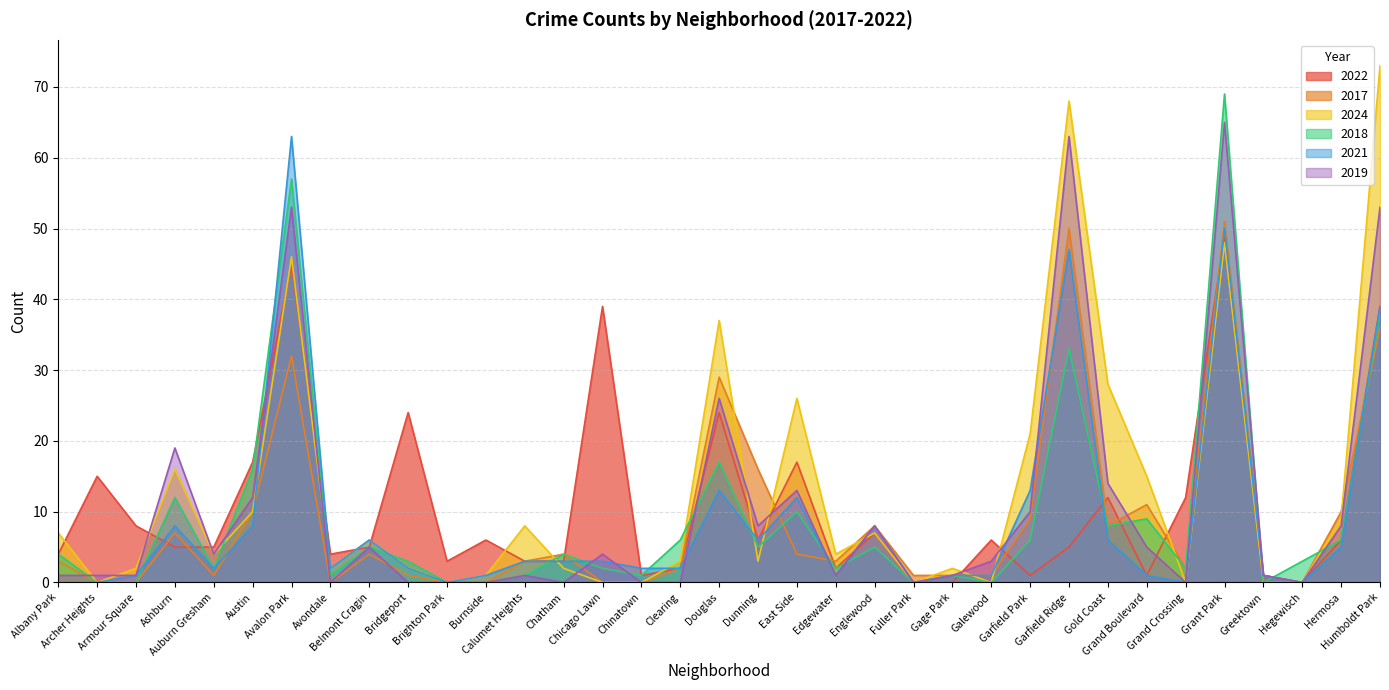

What is the highest value of the 2021 series?

63